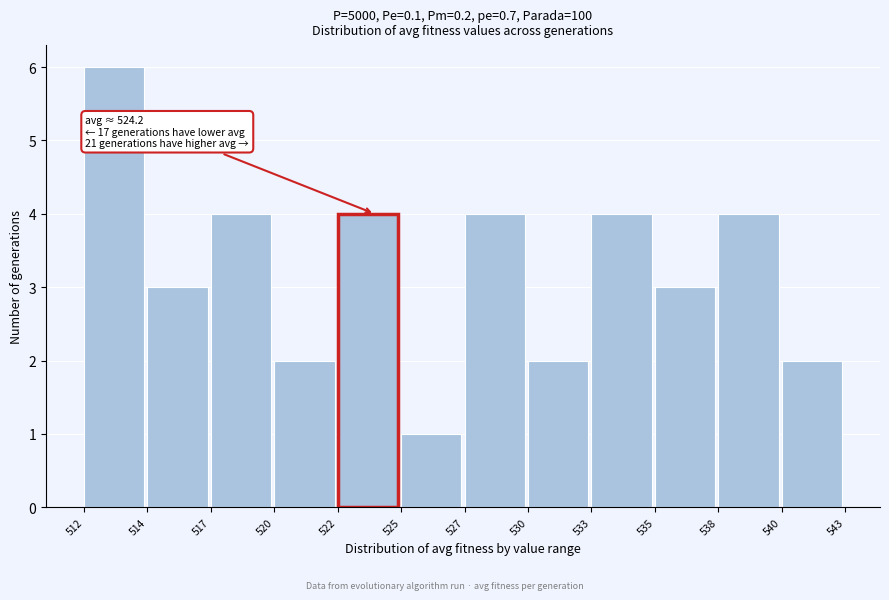

Reading left to right, transcribe all the data shown in this chart.

512=6	514=3	517=4	520=2	522=4	525=1	527=4	530=2	533=4	535=3	538=4	540=2